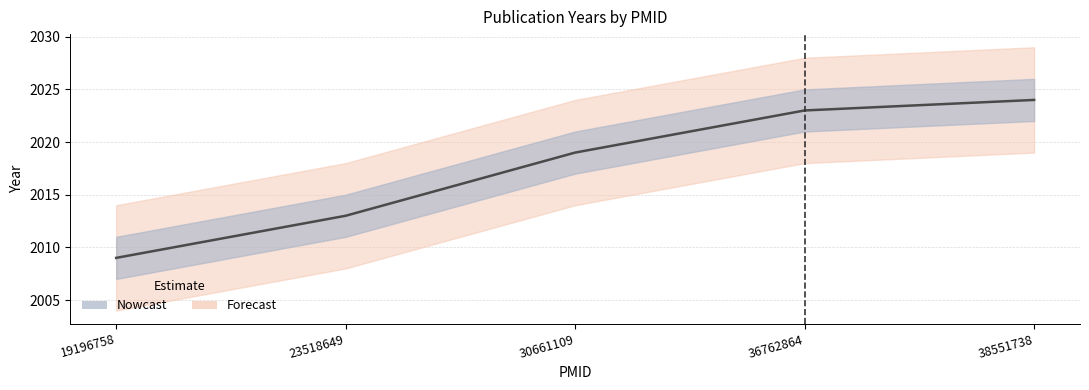

True or false: there are more than 1 points higher than both neighbors.

False